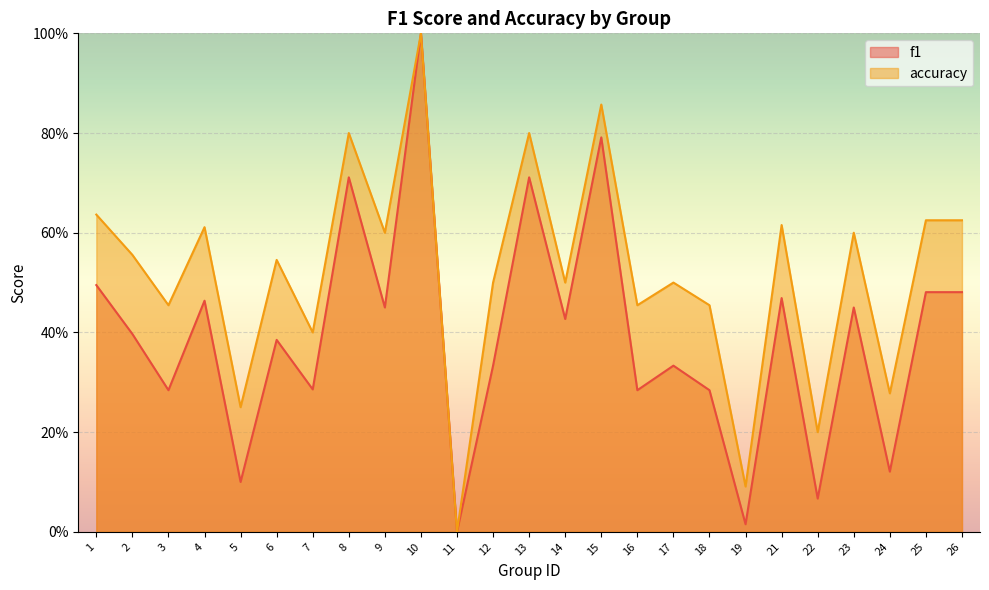

Which category has the lowest value in the accuracy series?

11